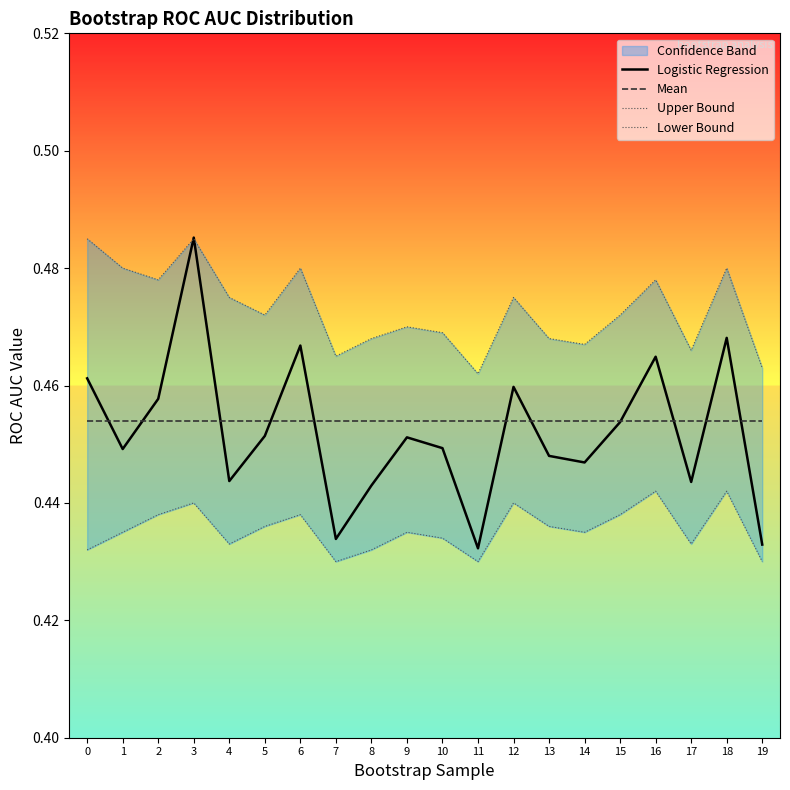

The Mean series shows 0.5 at 0. True or false?

True